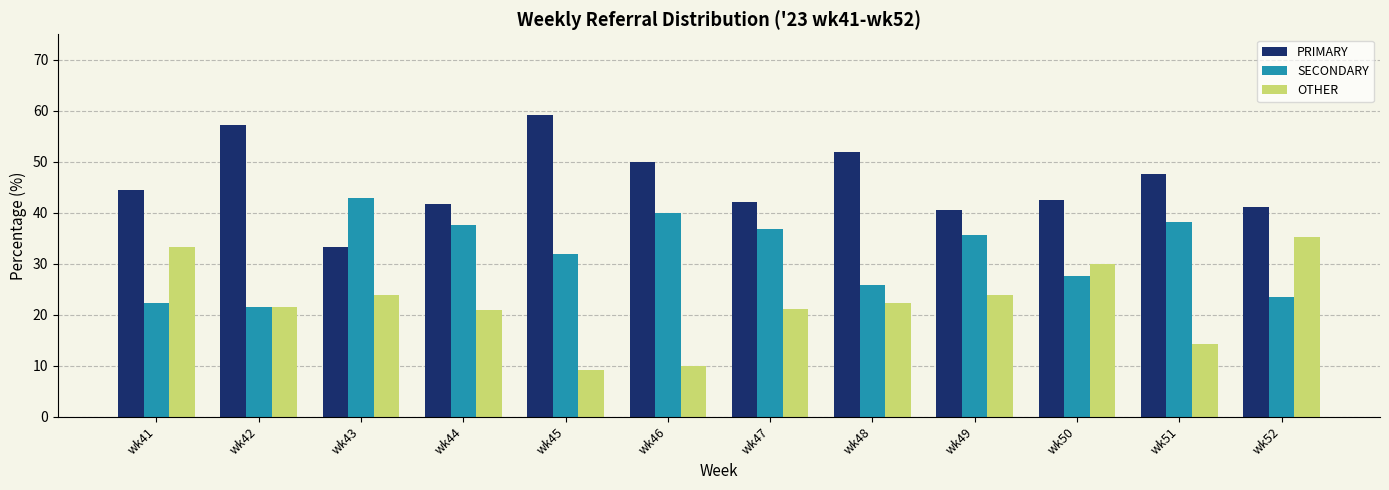

Where does the OTHER series first go above 22?

wk41